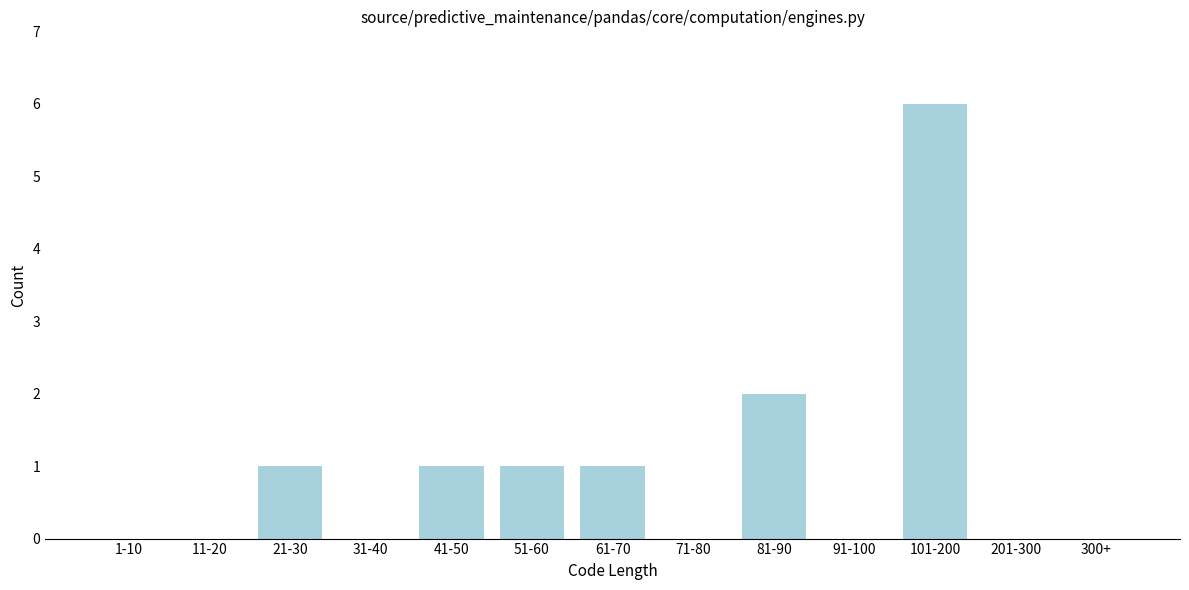

Reading left to right, what are all the values shown in this chart?

1-10=0	11-20=0	21-30=1	31-40=0	41-50=1	51-60=1	61-70=1	71-80=0	81-90=2	91-100=0	101-200=6	201-300=0	300+=0